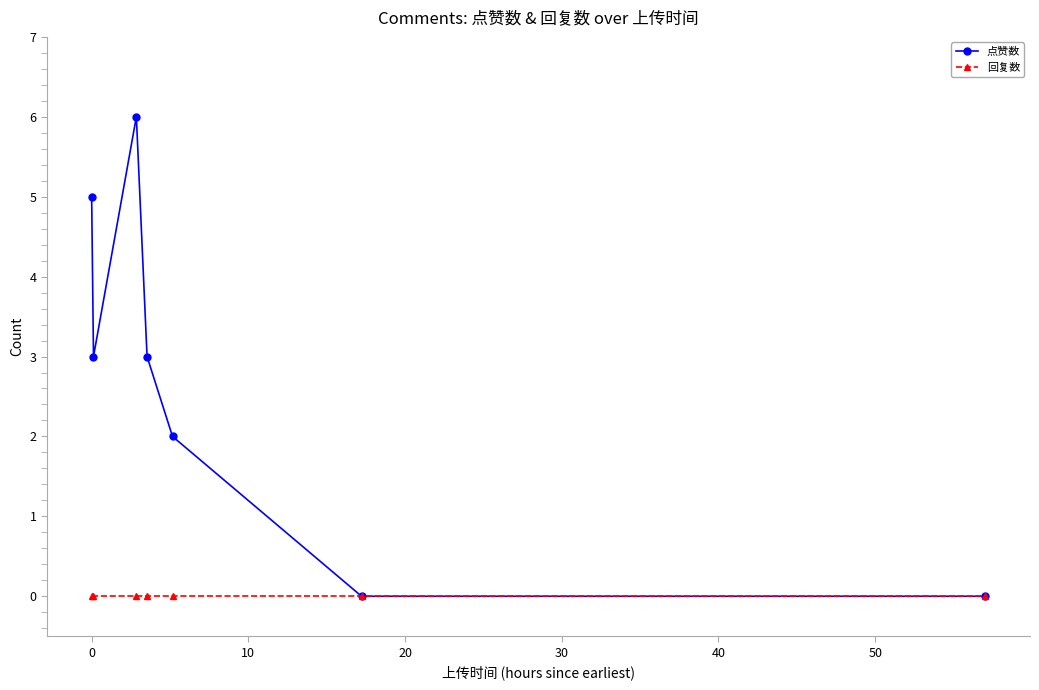

Does the chart display data point markers on the line(s)?

Yes